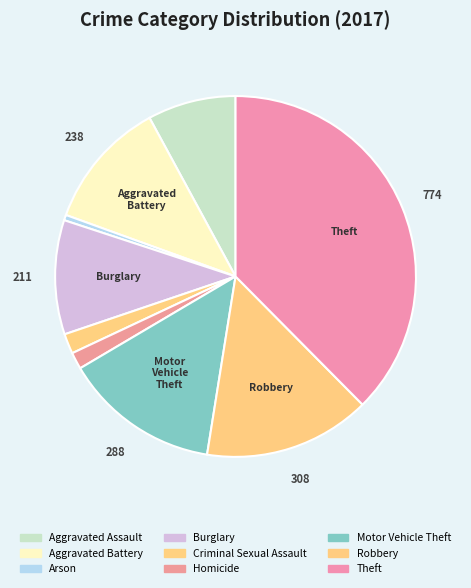

How many segments does this pie chart have?

9